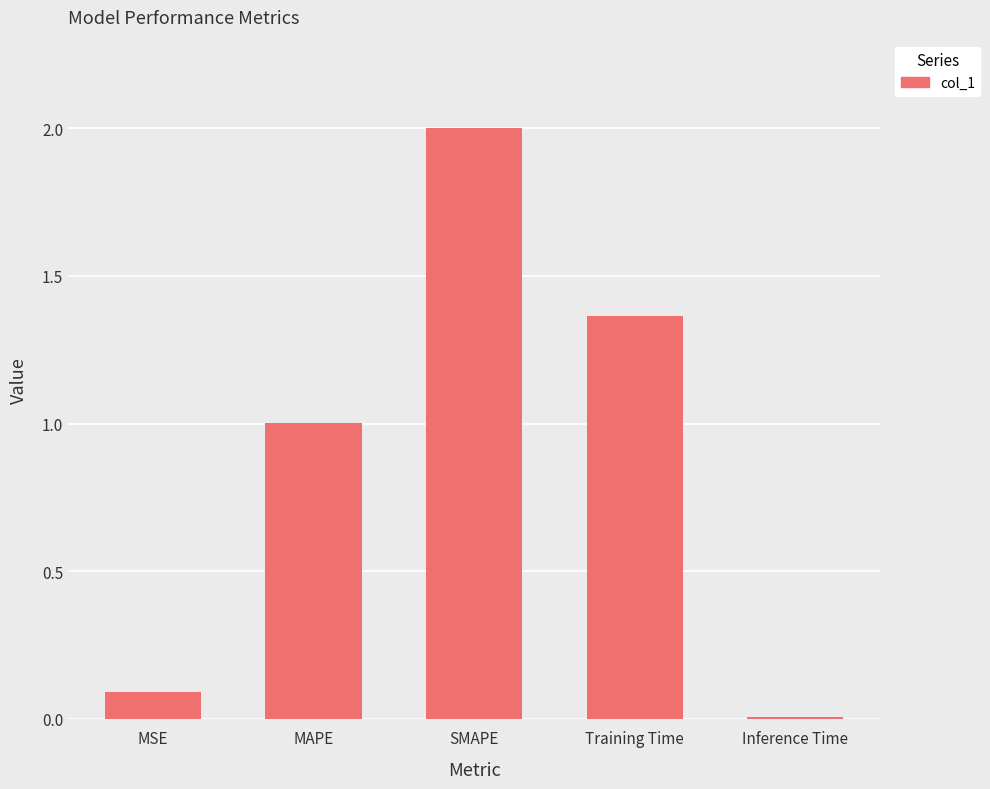

Which has a higher value, Inference Time or MSE?

MSE